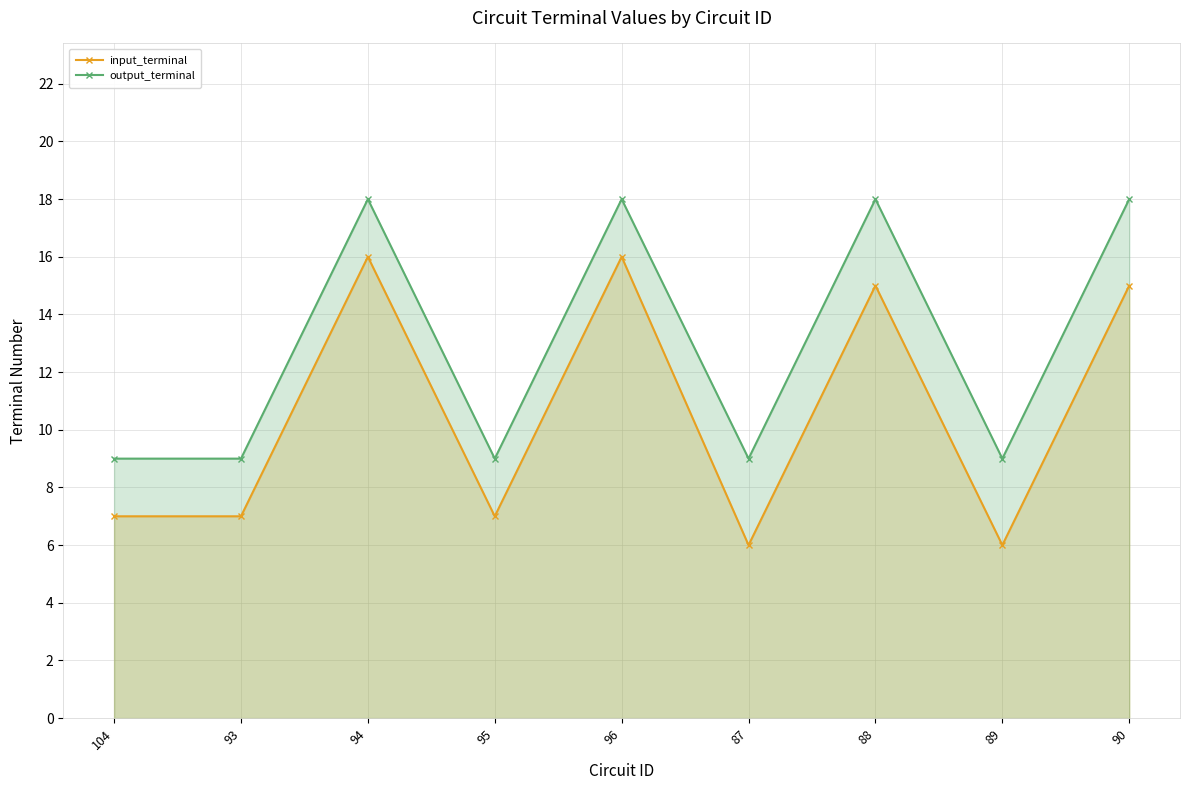

What is the label of the 1st point from the left?

104